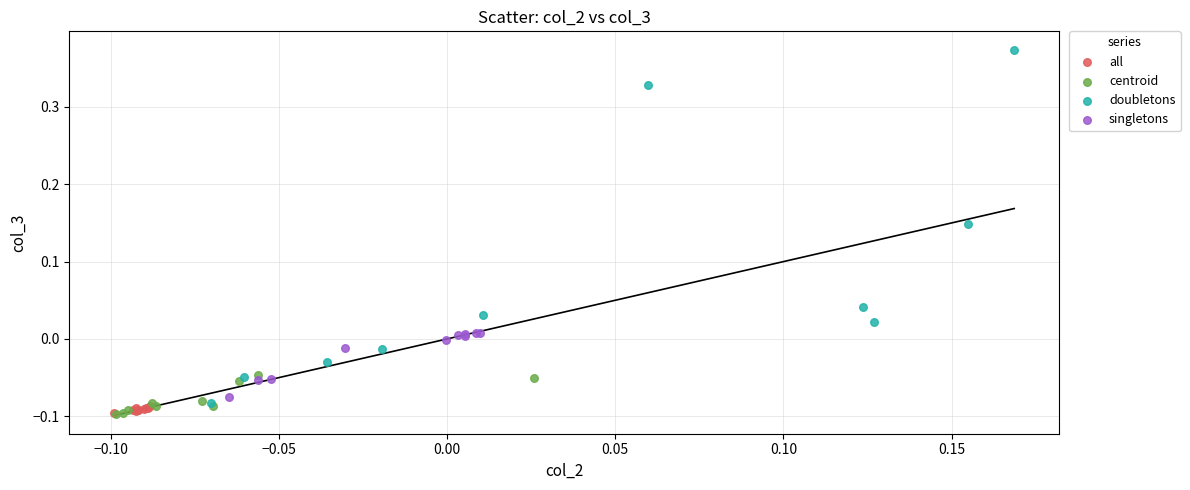

Which series reaches the maximum Y coordinate?

doubletons